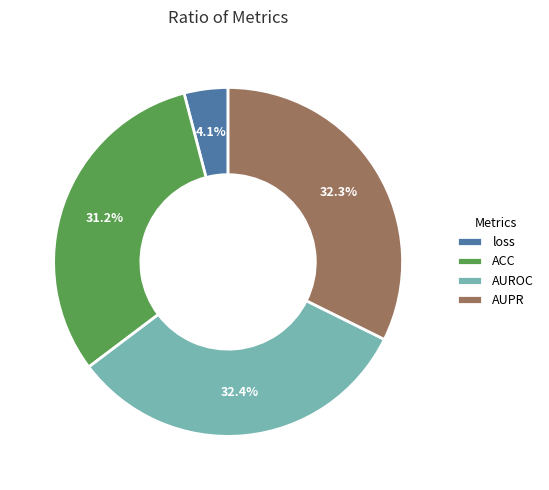

What is the total percentage of AUPR and loss?

36.4%